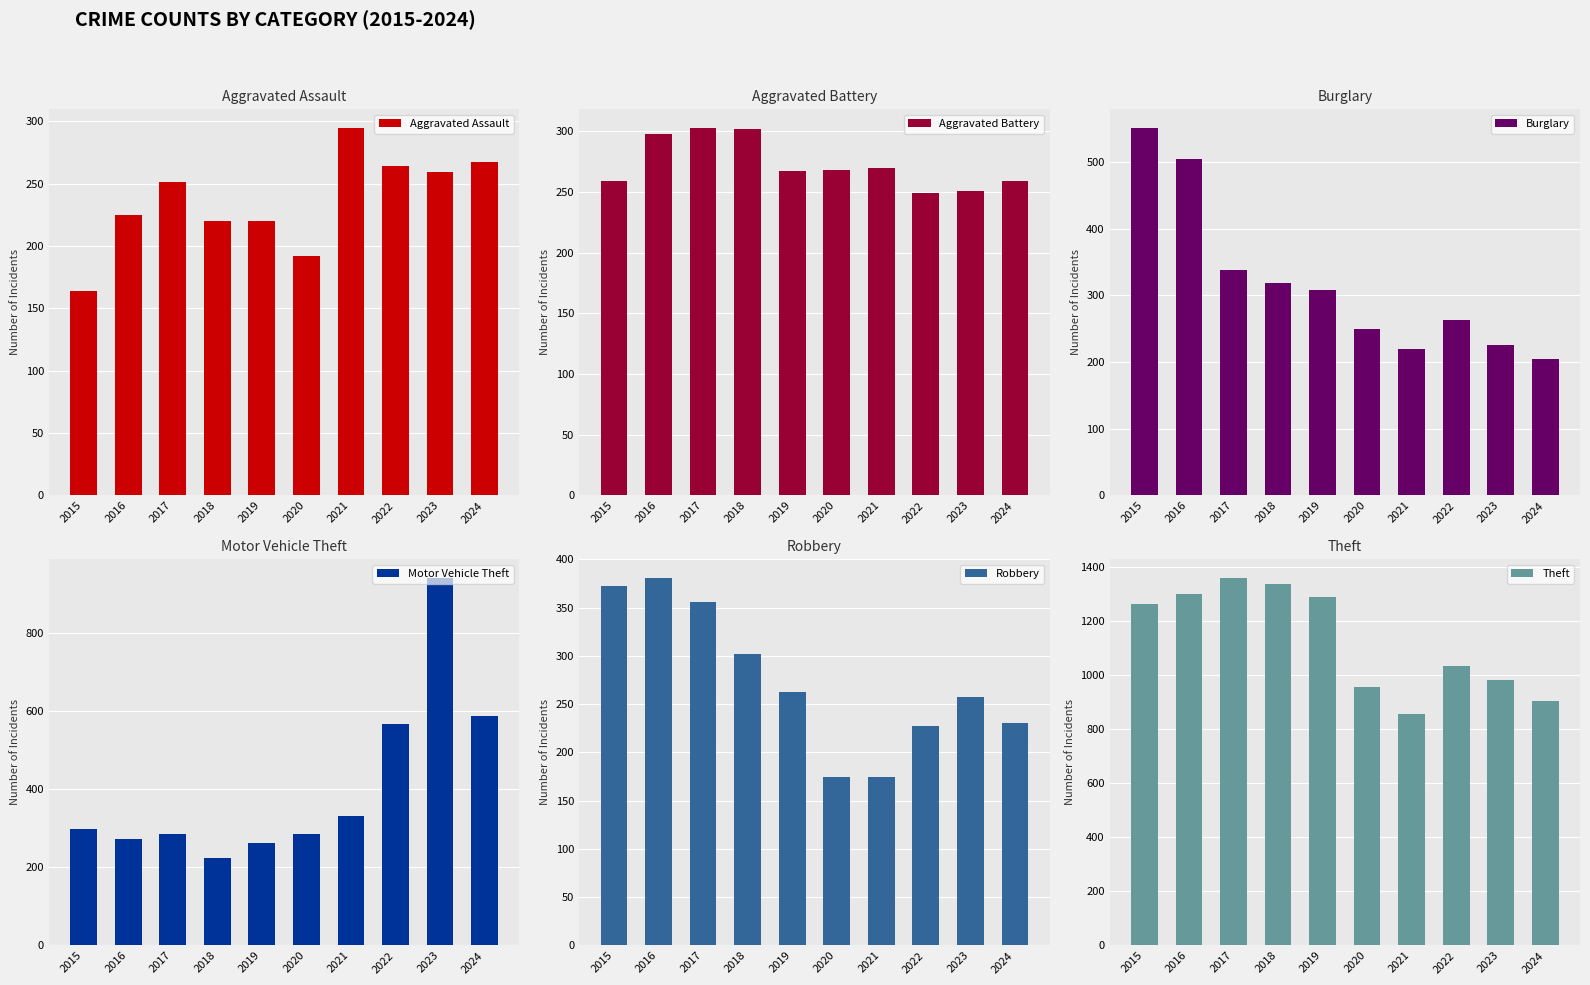

List the labels in order of Burglary value, largest first.

2015, 2016, 2017, 2018, 2019, 2022, 2020, 2023, 2021, 2024